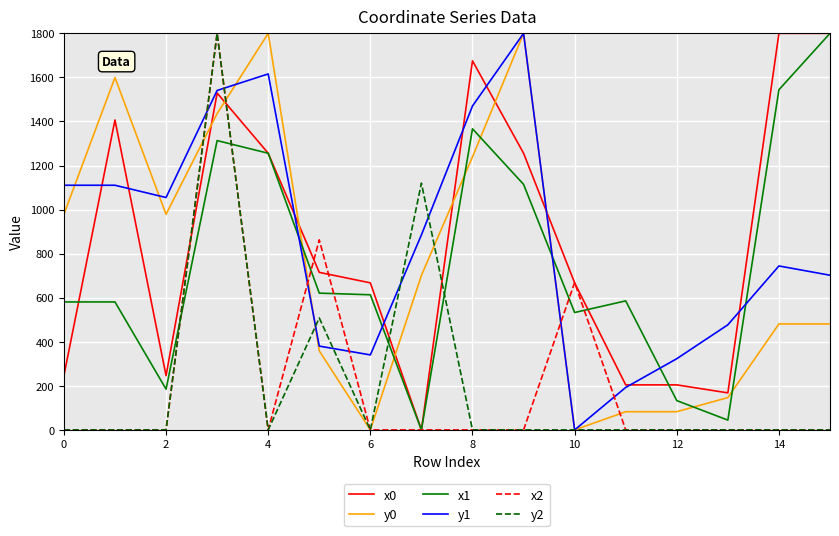

Which series ends up on top after the final intersection of y0 and x1?

x1